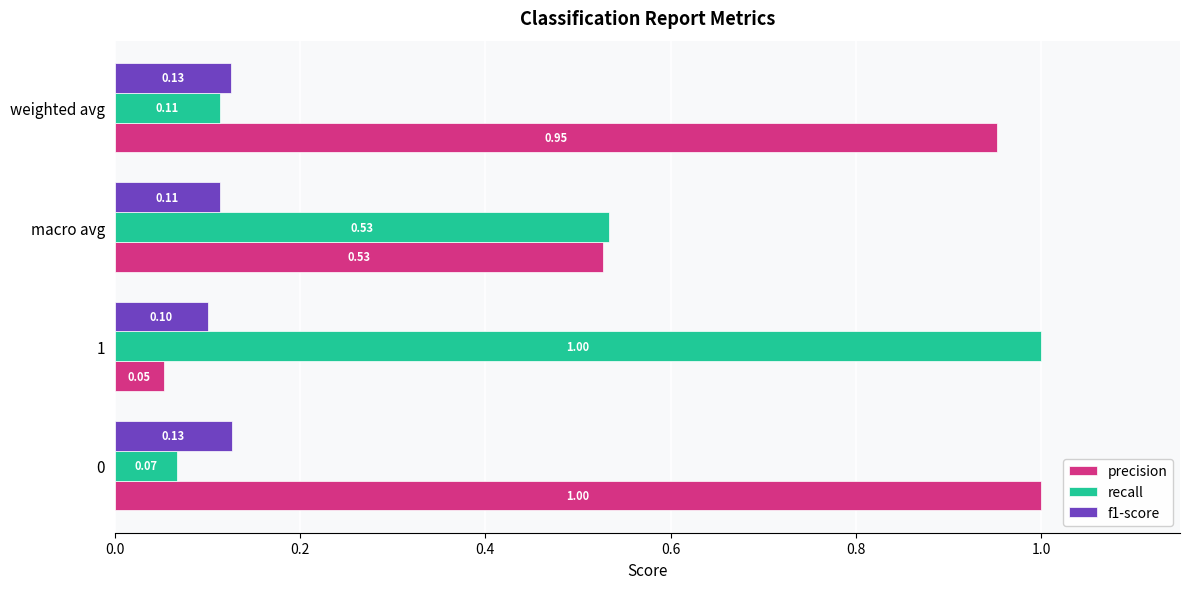

At how many categories does at least one series exceed 0?

4